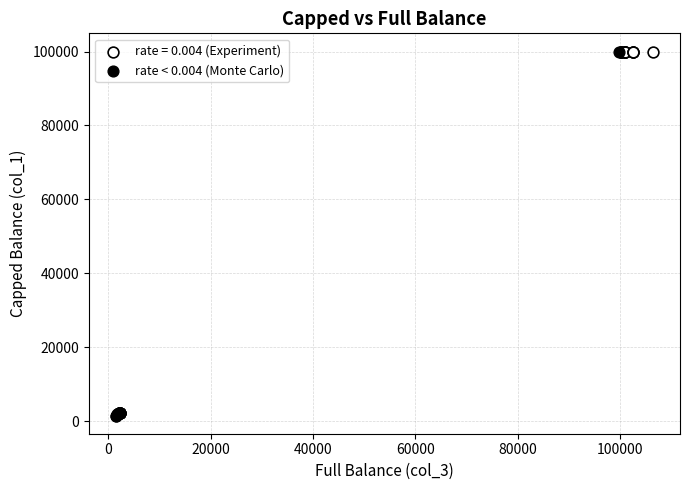

Which series reaches the minimum Y coordinate?

rate < 0.004 (Monte Carlo)